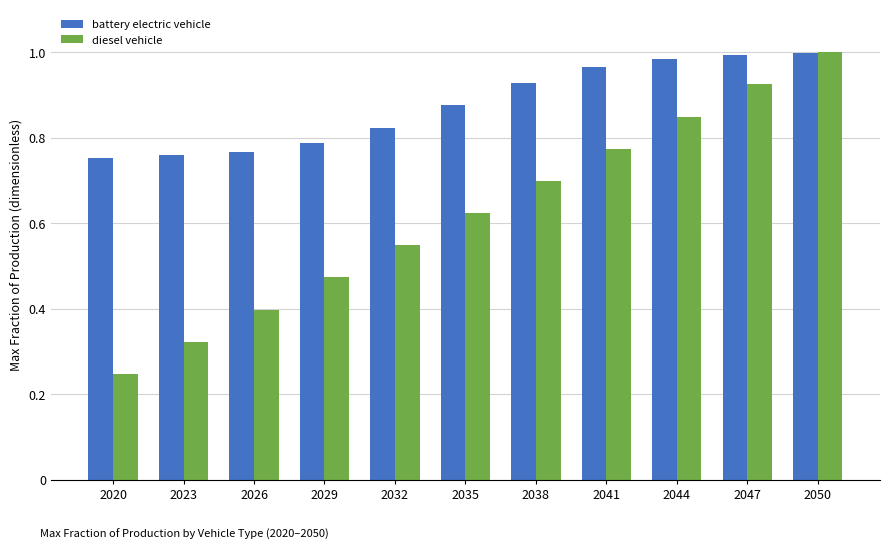

Rank the series at 2023 from lowest to highest value.

diesel vehicle, battery electric vehicle